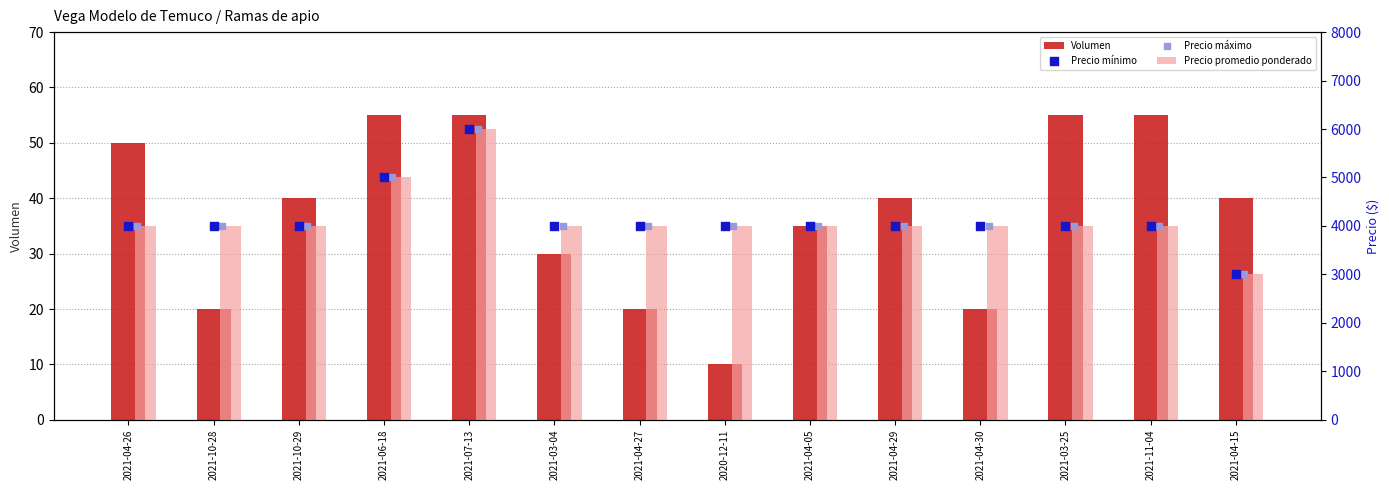

At which category is the sum across all series the highest?

2021-07-13